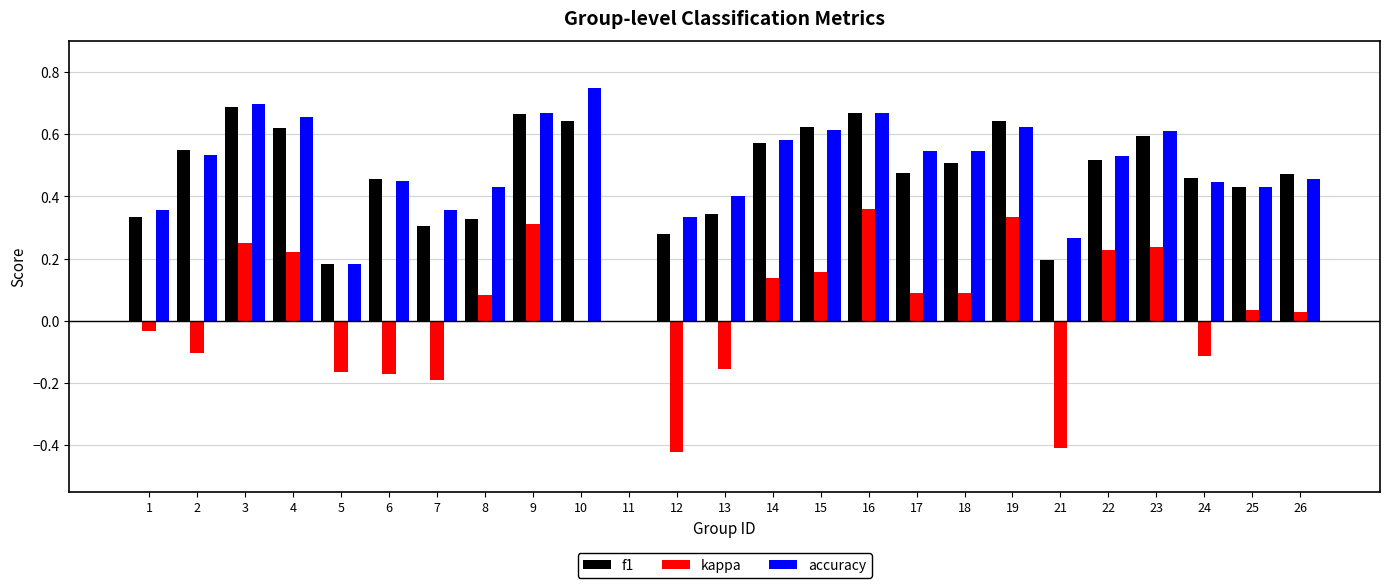

At which label does accuracy reach its peak?

10